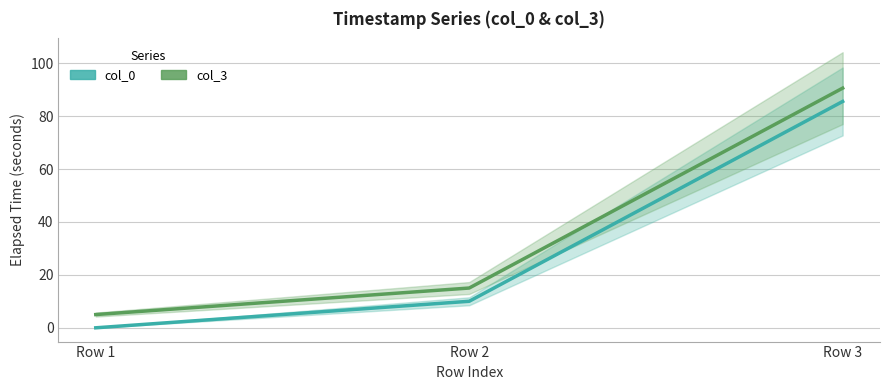

Between Row 1 and Row 2, which is larger?

Row 2